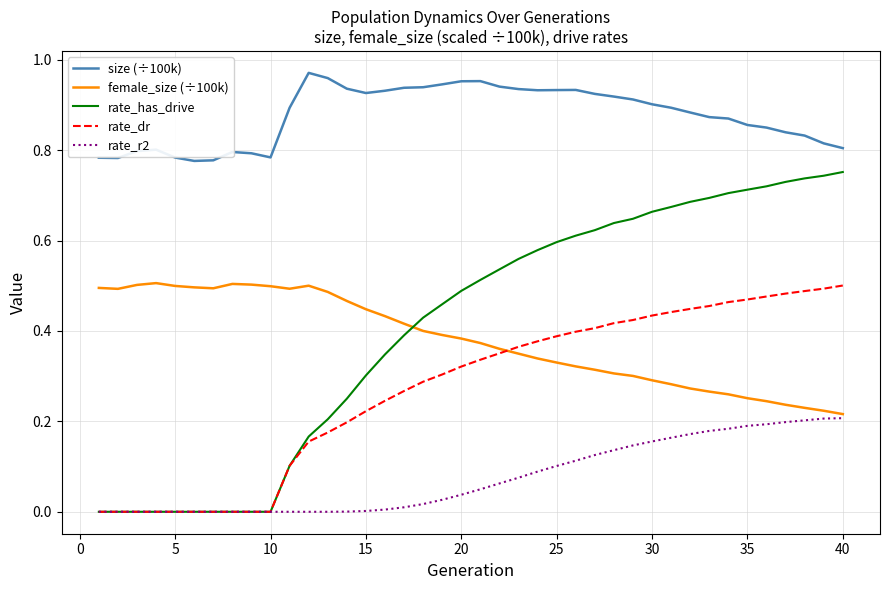

Which series has the widest spread of values?

rate_has_drive